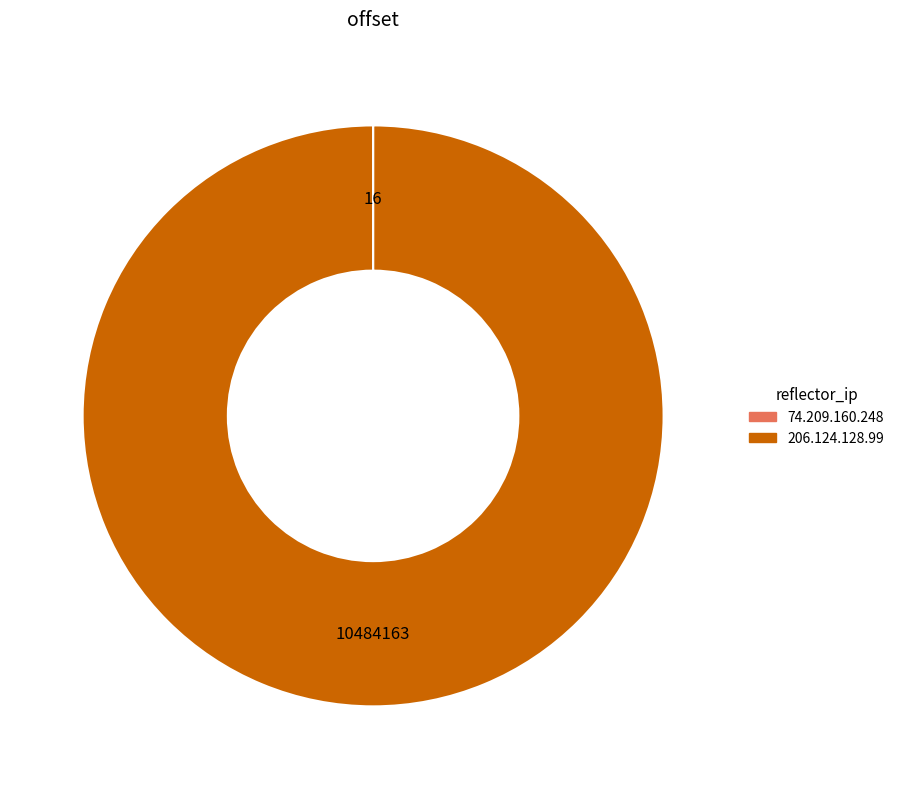

Which slice is the largest?

206.124.128.99